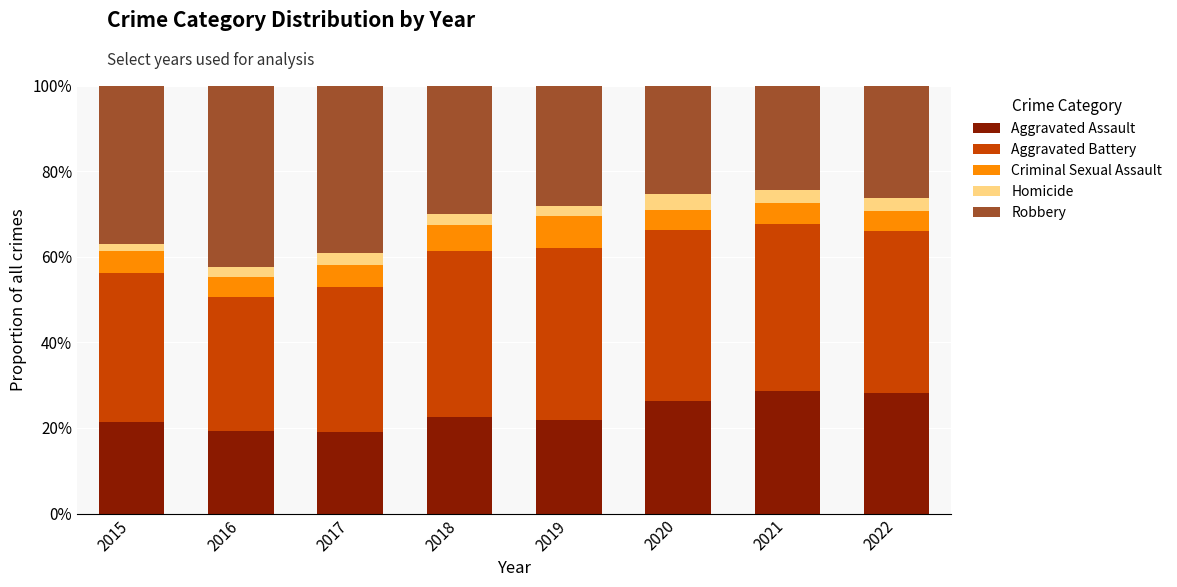

Does the chart contain any negative values?

No